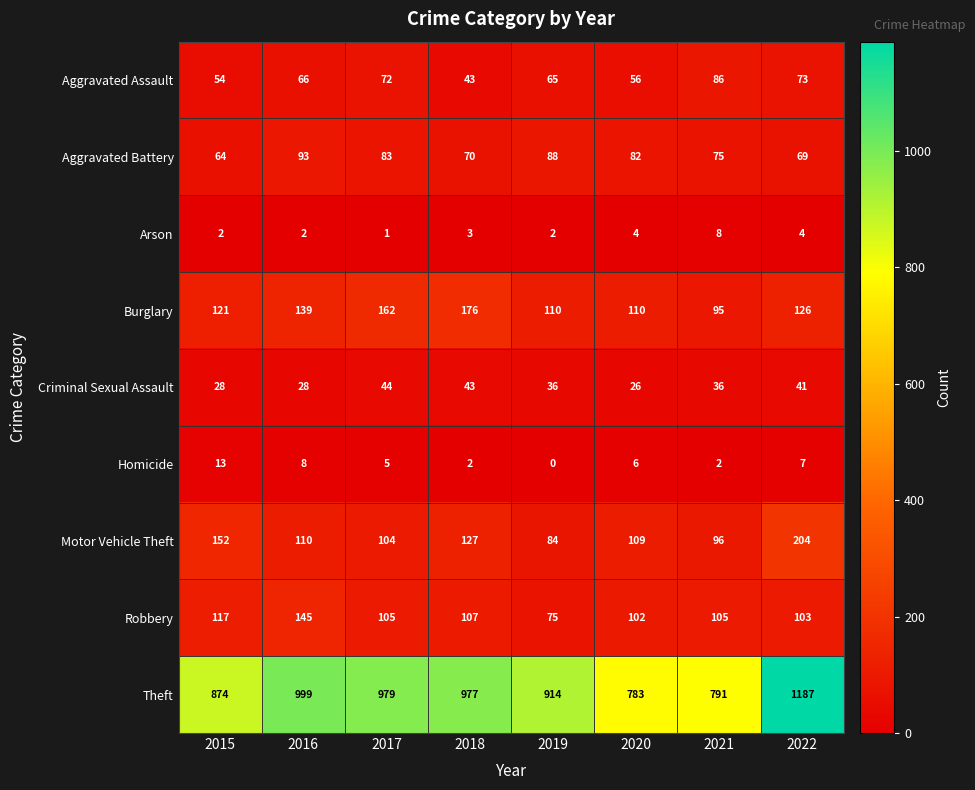

Which label corresponds to the smallest value in the chart?

2019